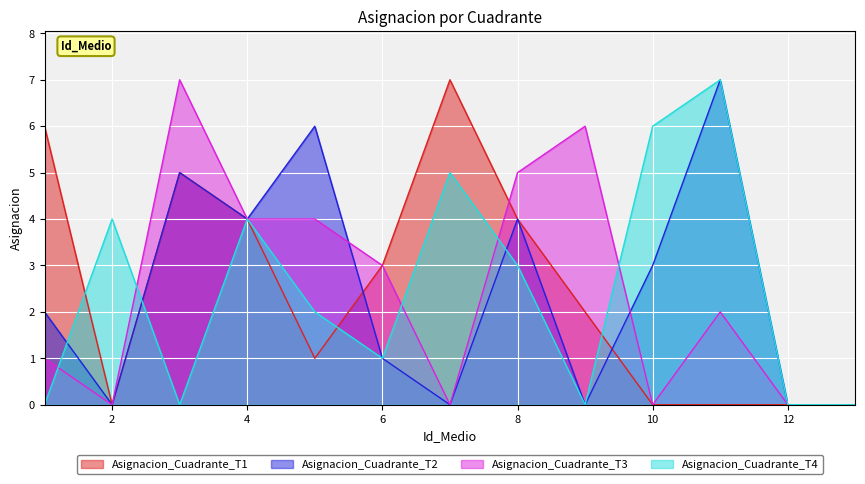

Rank the series at 5 from highest to lowest value.

Asignacion_Cuadrante_T2, Asignacion_Cuadrante_T3, Asignacion_Cuadrante_T4, Asignacion_Cuadrante_T1